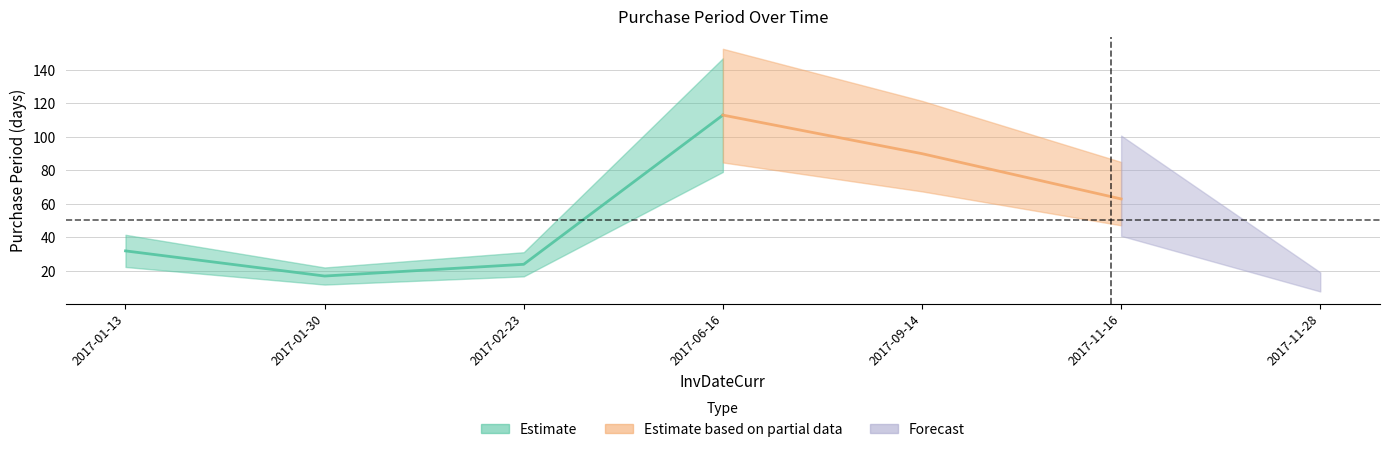

How many data points does each series have?

7